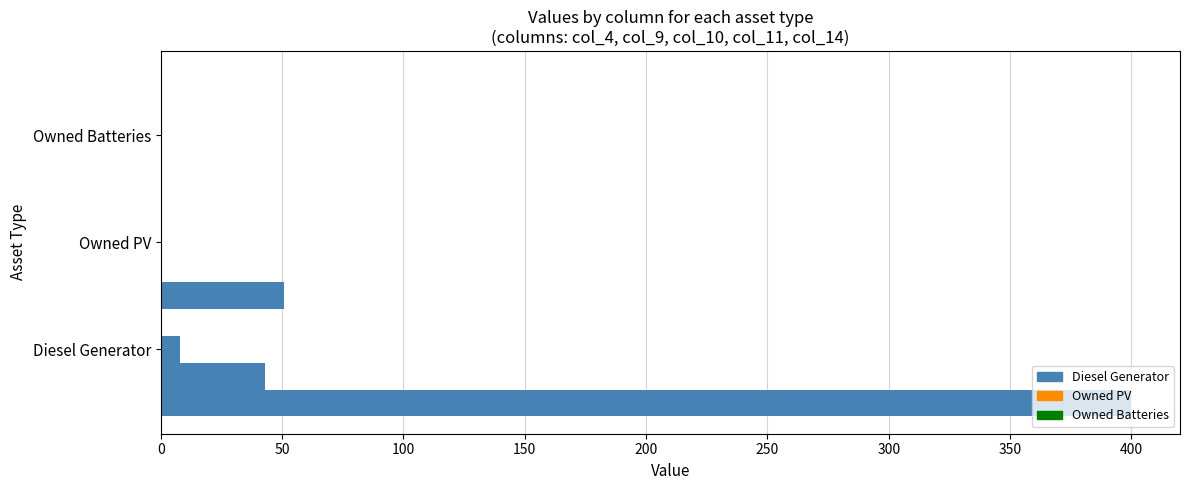

Reading left to right, list all the values displayed in this chart.

Diesel Generator: col_4=400	col_9=43	col_10=8	col_11=0	col_14=51
Owned PV: col_4=0	col_9=0	col_10=0	col_11=0	col_14=0
Owned Batteries: col_4=0	col_9=0	col_10=0	col_11=0	col_14=0